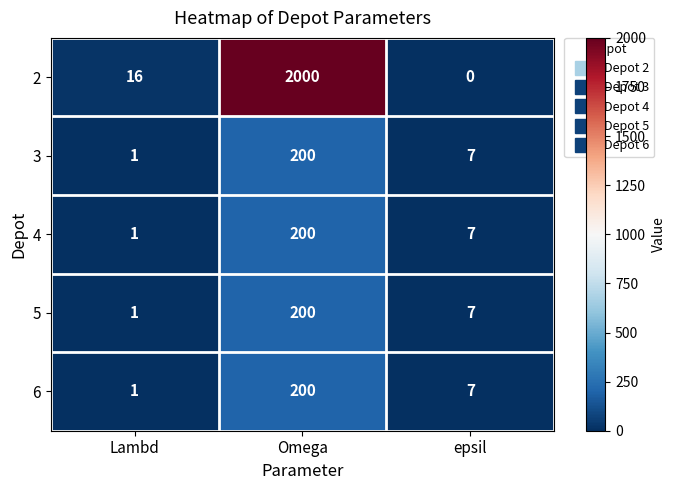

Is it true that 3 equals 2 at epsil?

False